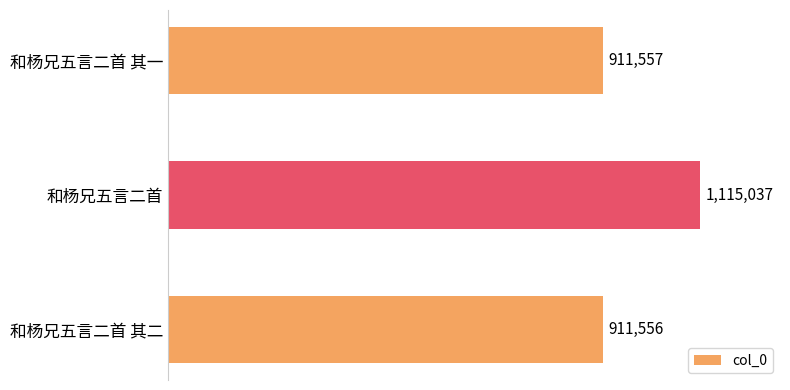

What is the greatest value displayed?

1115037